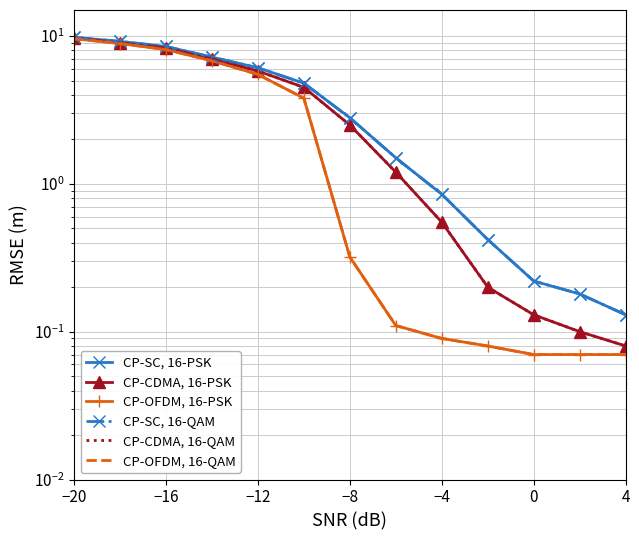

What is the difference between the maximum and minimum values in the CP-OFDM, 16-QAM series?

9.5